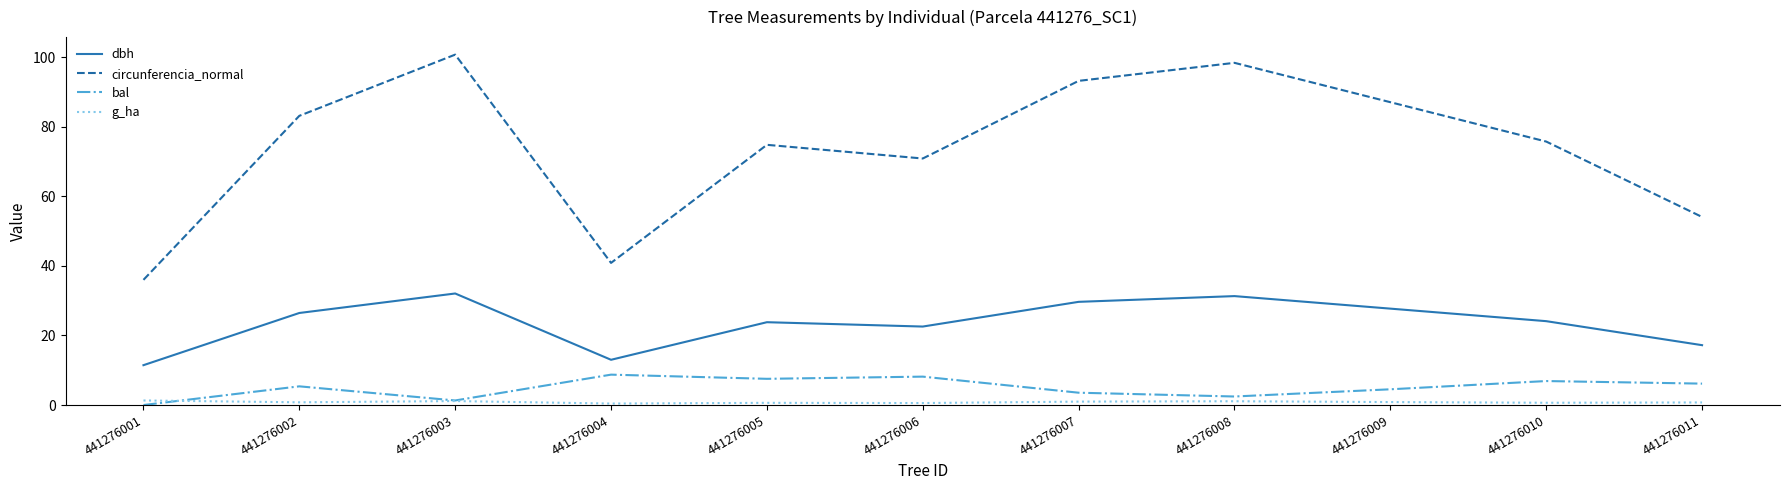

At which category does the chart reach its peak across all series?

441276003